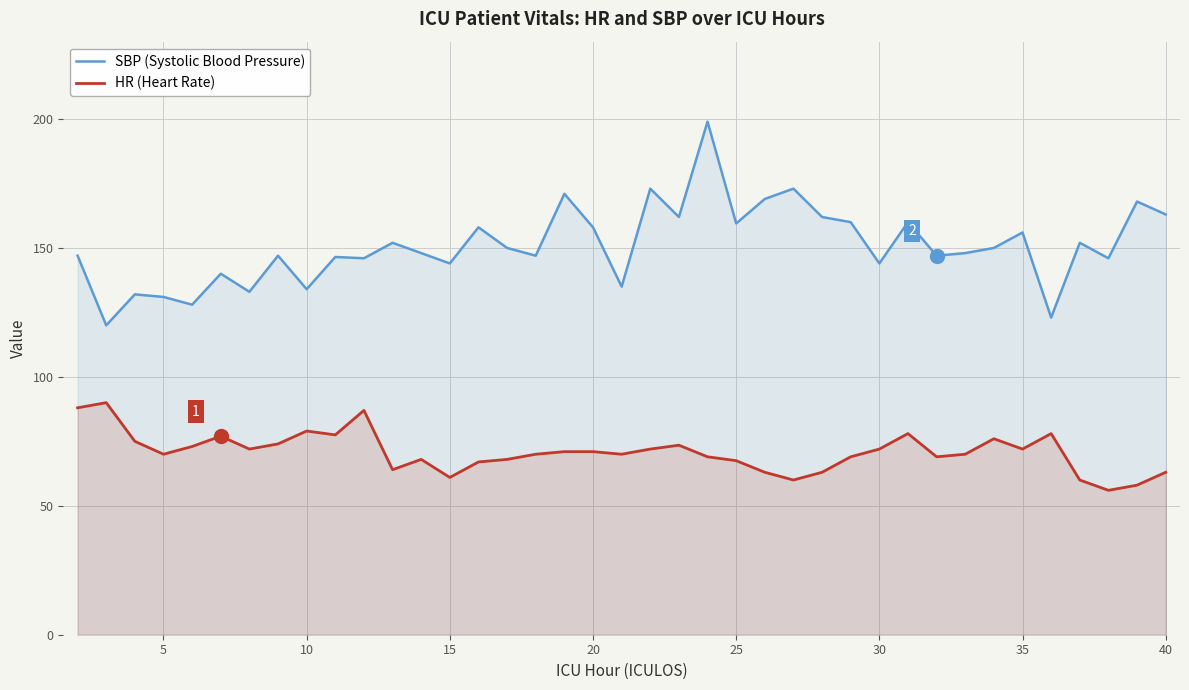

Which series has the widest spread of values?

SBP (Systolic Blood Pressure)